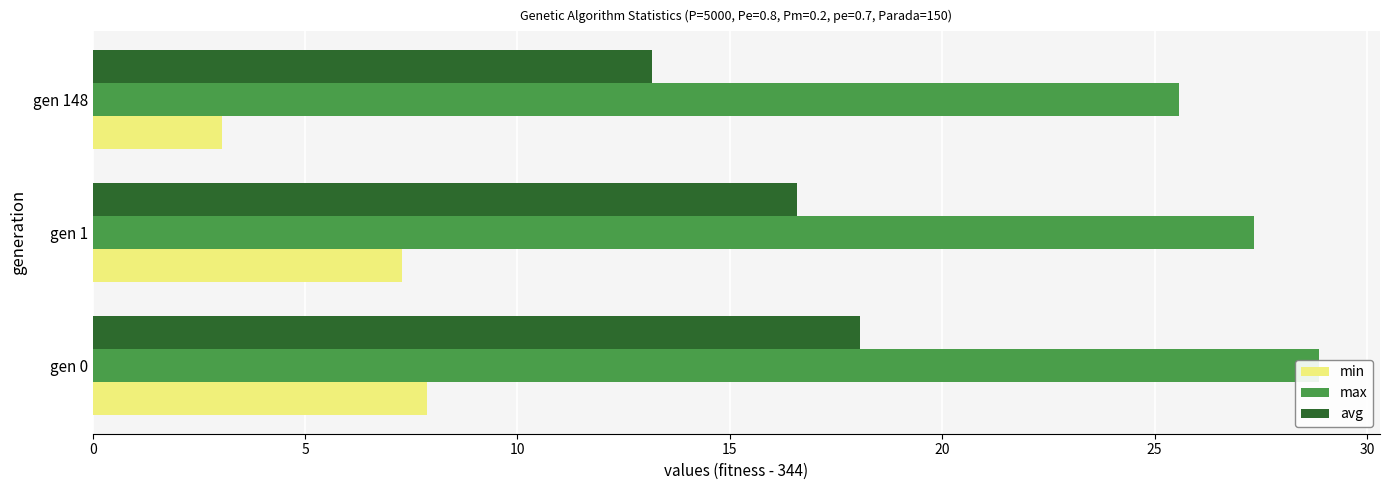

What is the value of the max bar at the 3rd from the left?

25.6